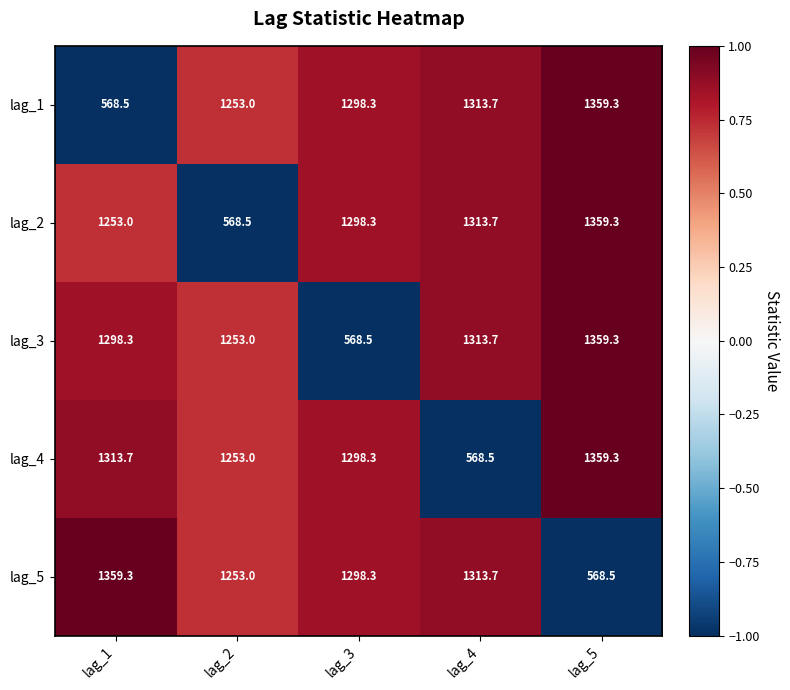

What is the difference between the lag_4 values at lag_3 and lag_1?

15.4